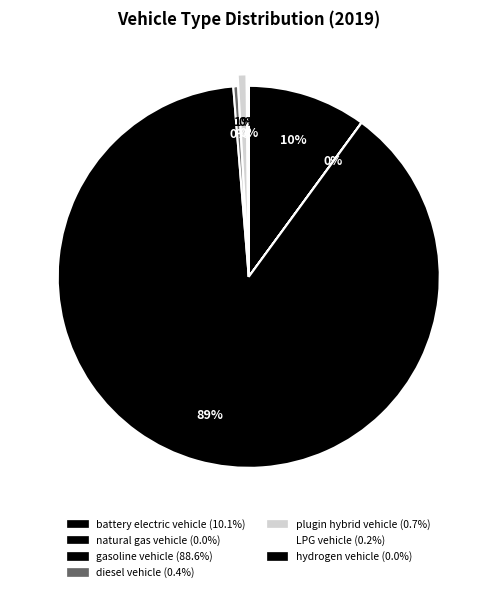

Which category has the smallest portion of the pie?

hydrogen vehicle